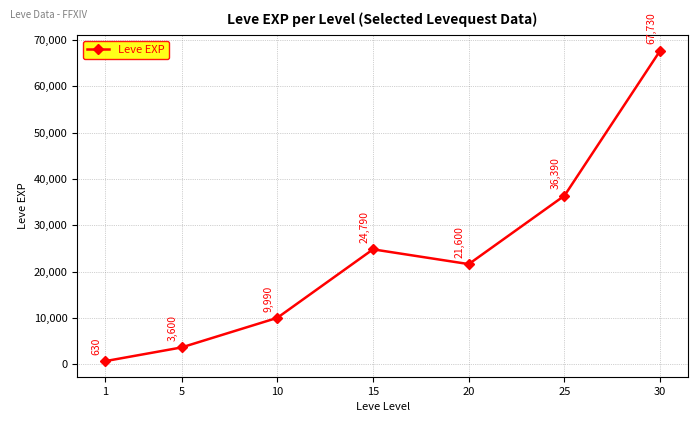

Between 5 and 30, which is larger?

30